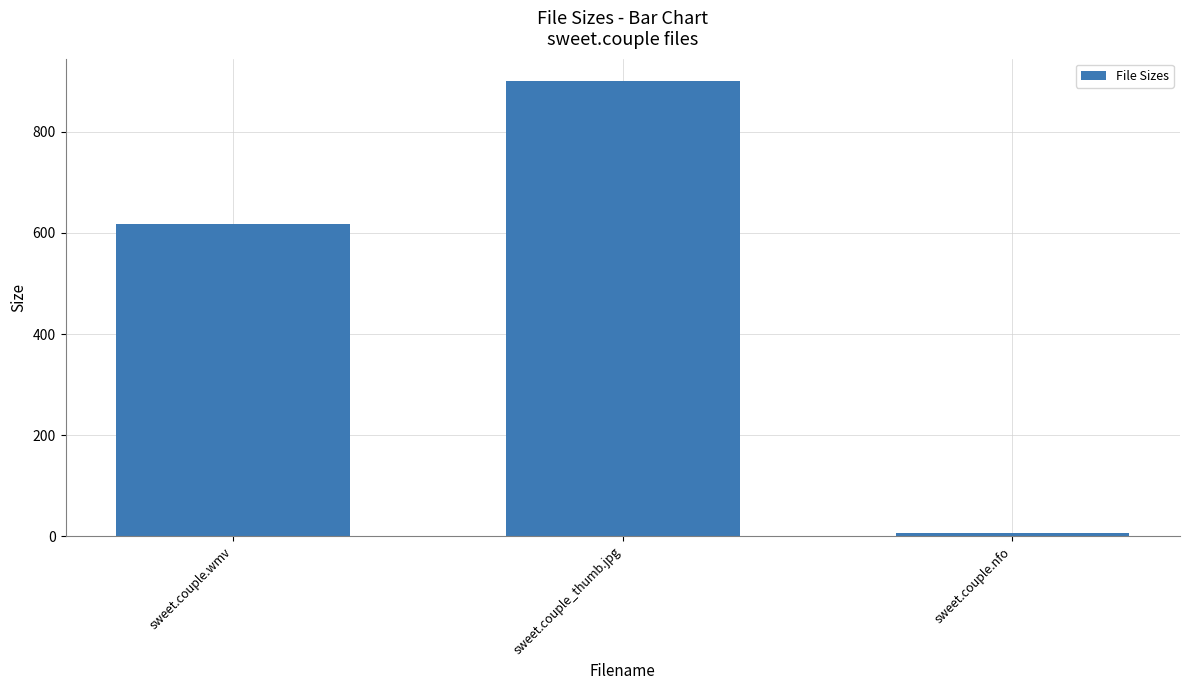

What is the difference between the maximum and minimum values?

892.9